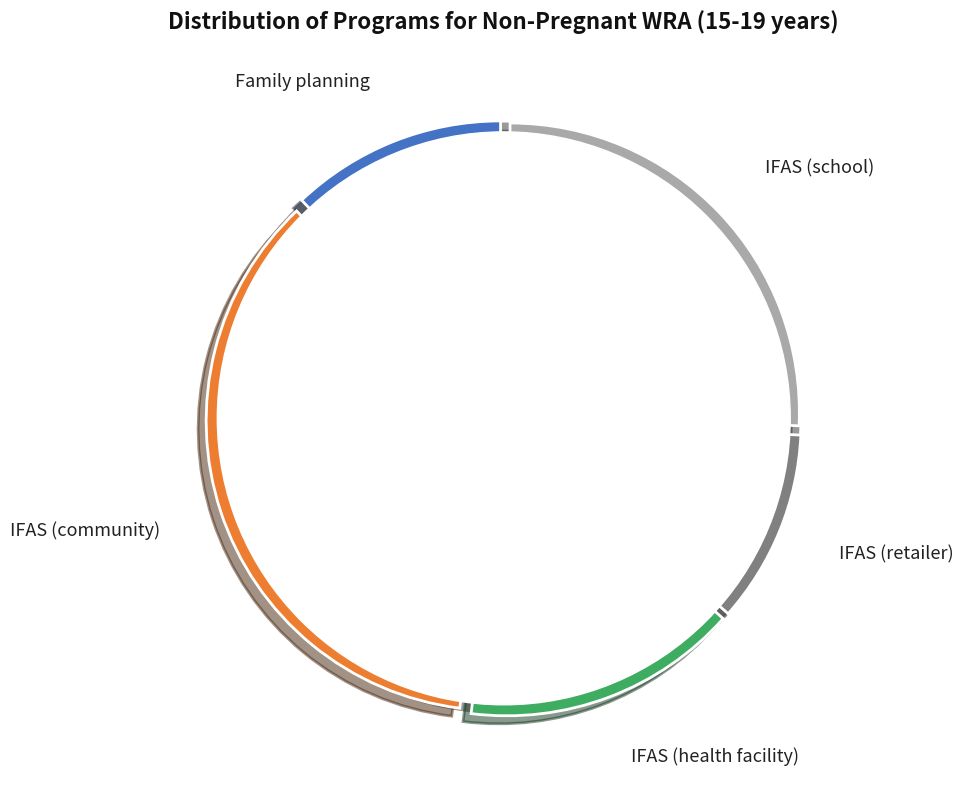

To the nearest percent, what portion does IFAS (community) represent?

36%